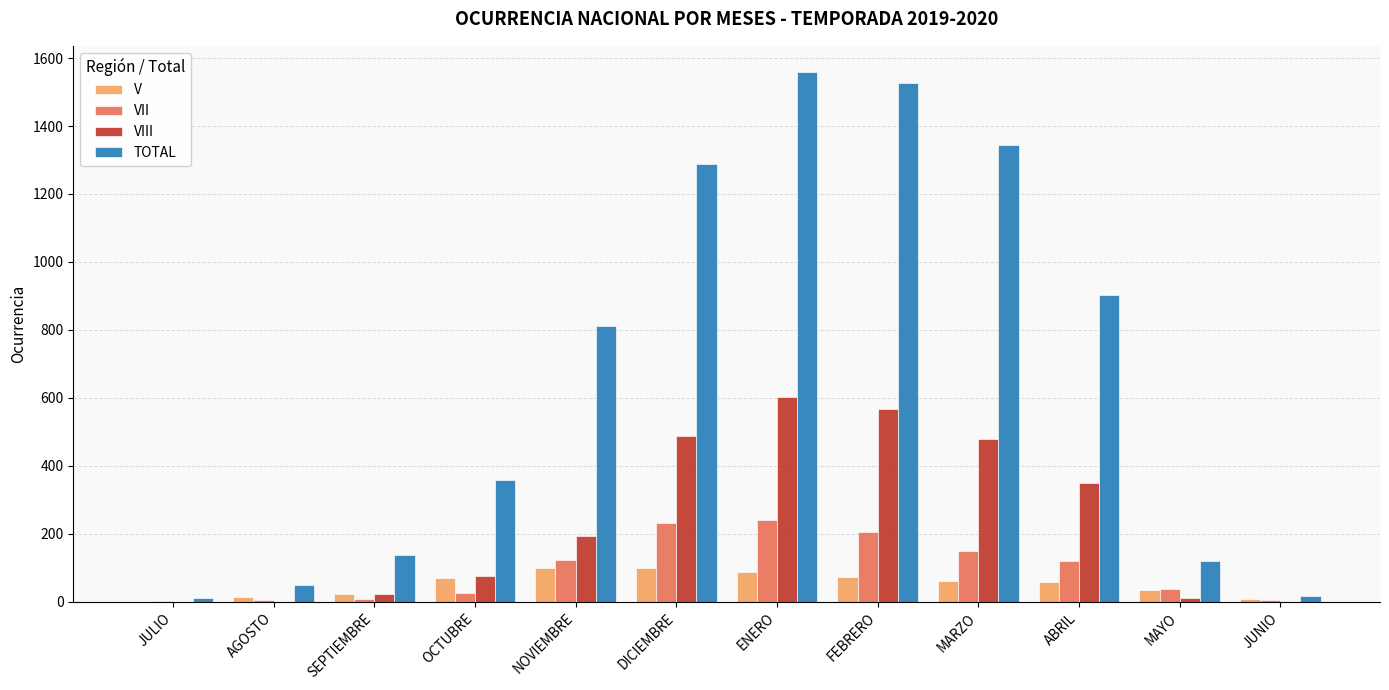

What is the sum of all V values?

629